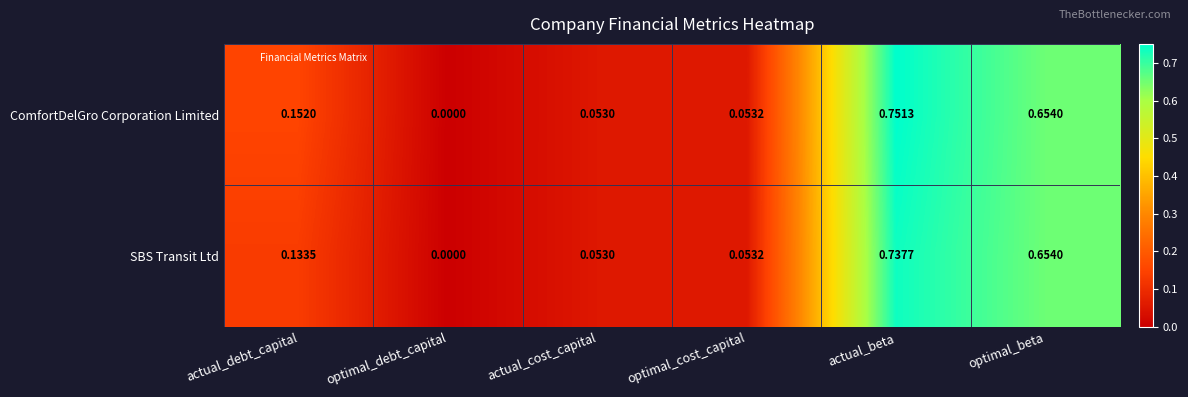

Which category has the lowest value in the ComfortDelGro Corporation Limited series?

optimal_debt_capital